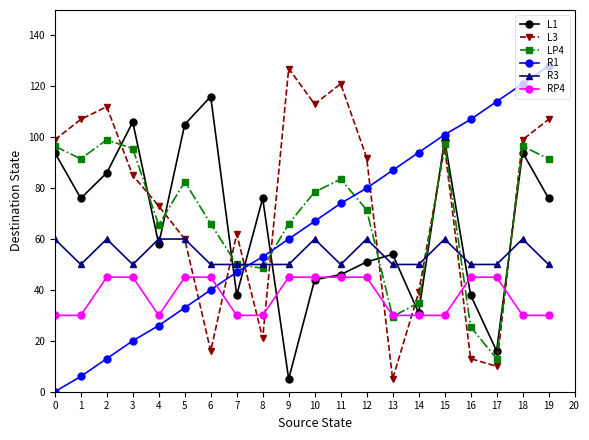

The value of R1 at 5 is 11.4. True or false?

False